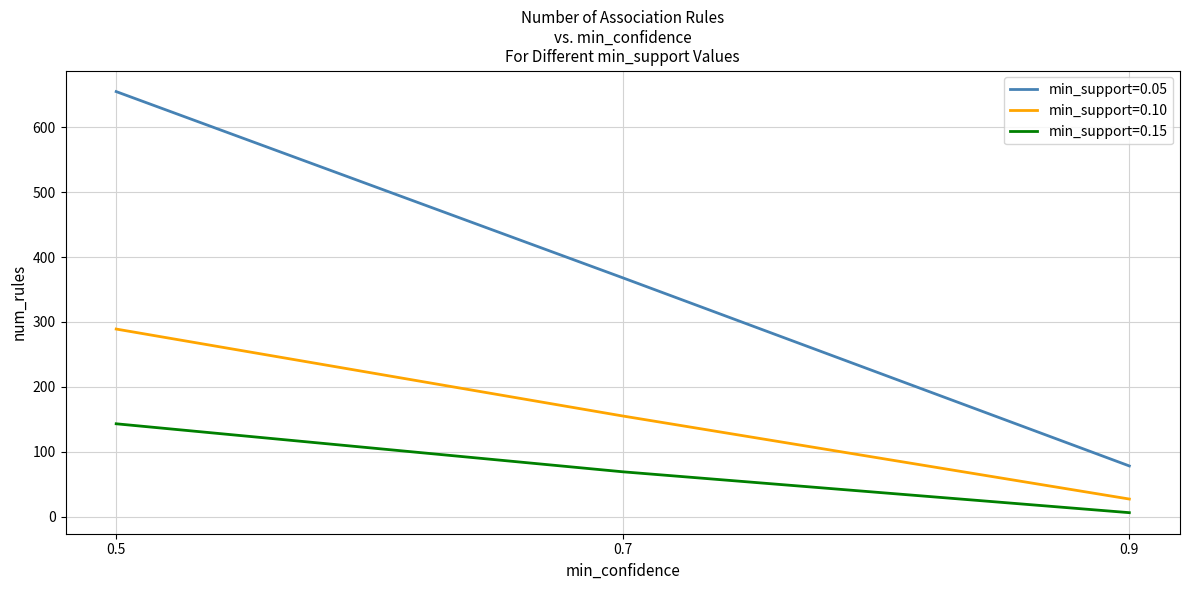

Is this an area chart (filled region under the line)?

No